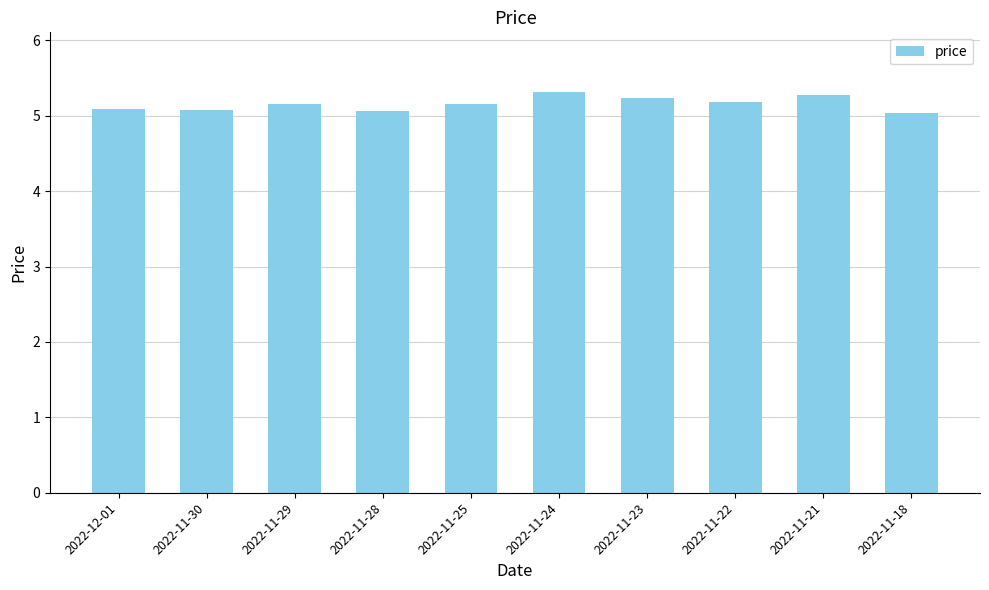

What is the maximum value shown in the chart?

5.3